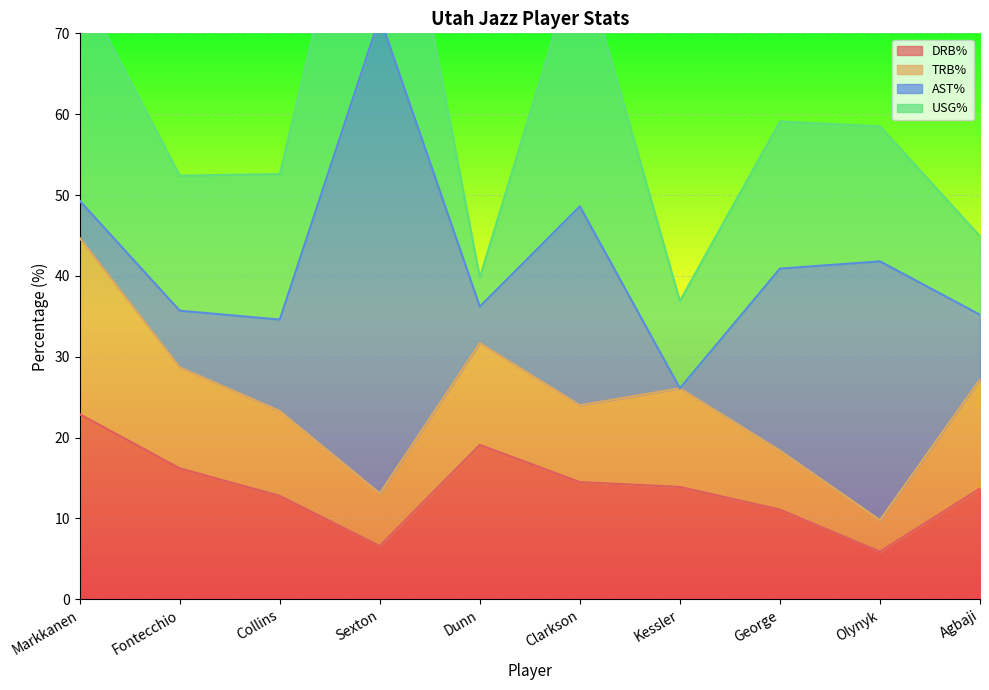

What are all the series names shown in the legend?

DRB%, TRB%, AST%, USG%